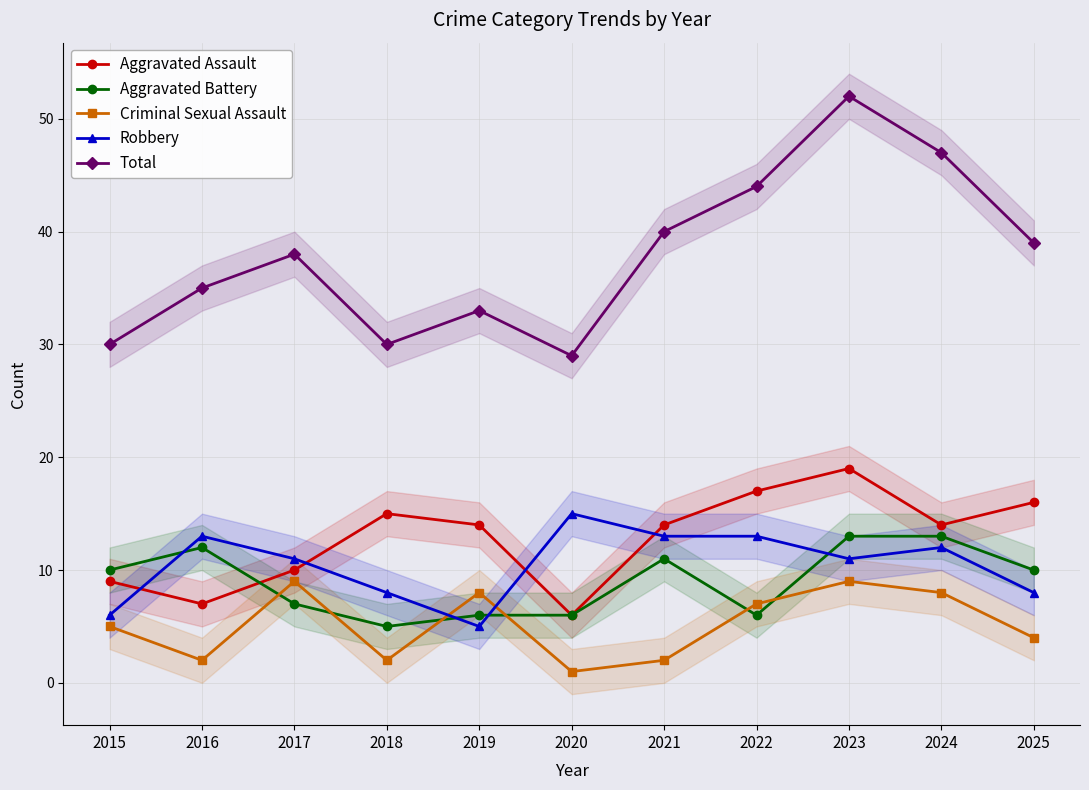

Where is Total nearest to the value 40?

2021